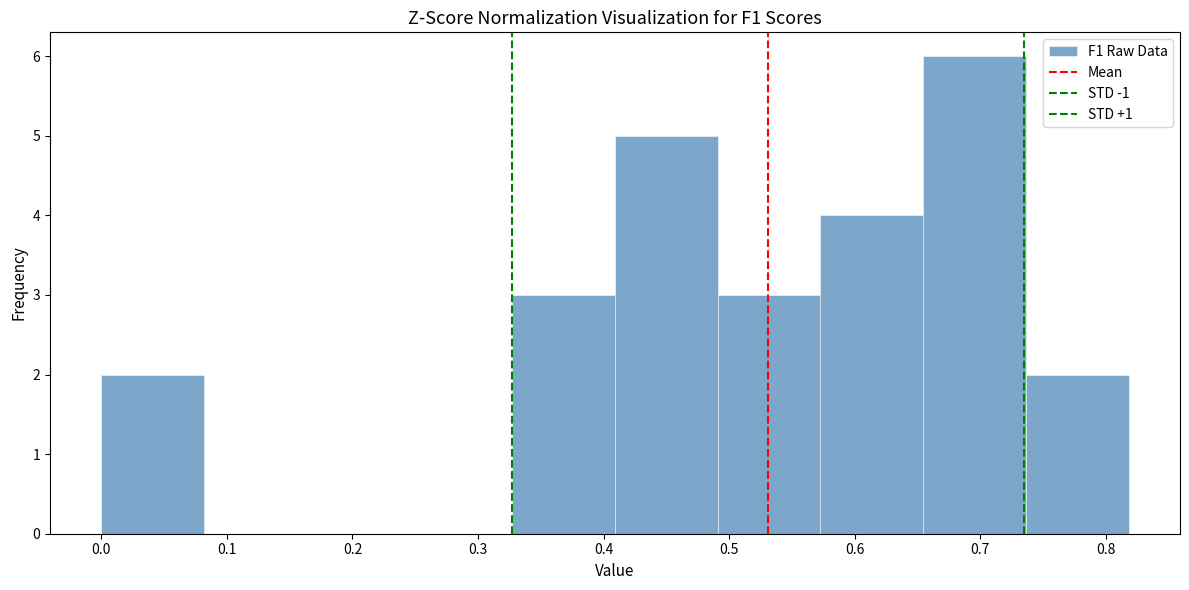

How tall is the bar that spans 0.00 to 0.08 on the x-axis? Neither the bar edges nor the heights are printed on the chart, so give them approximately, as read against the axes.

2